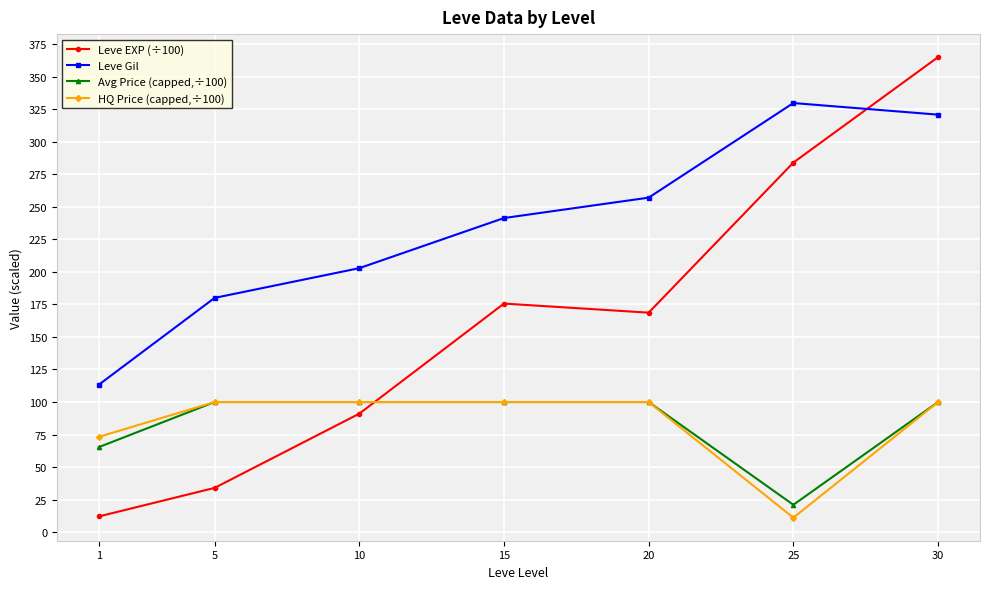

True or false: Leve Gil and Avg Price (capped,÷100) cross at least once.

False